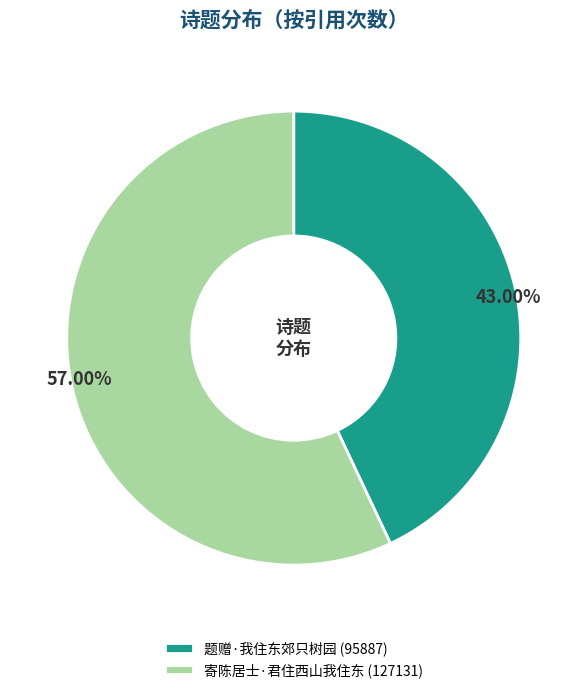

Is 寄陈居士·君住西山我住东 the majority of the pie?

Yes